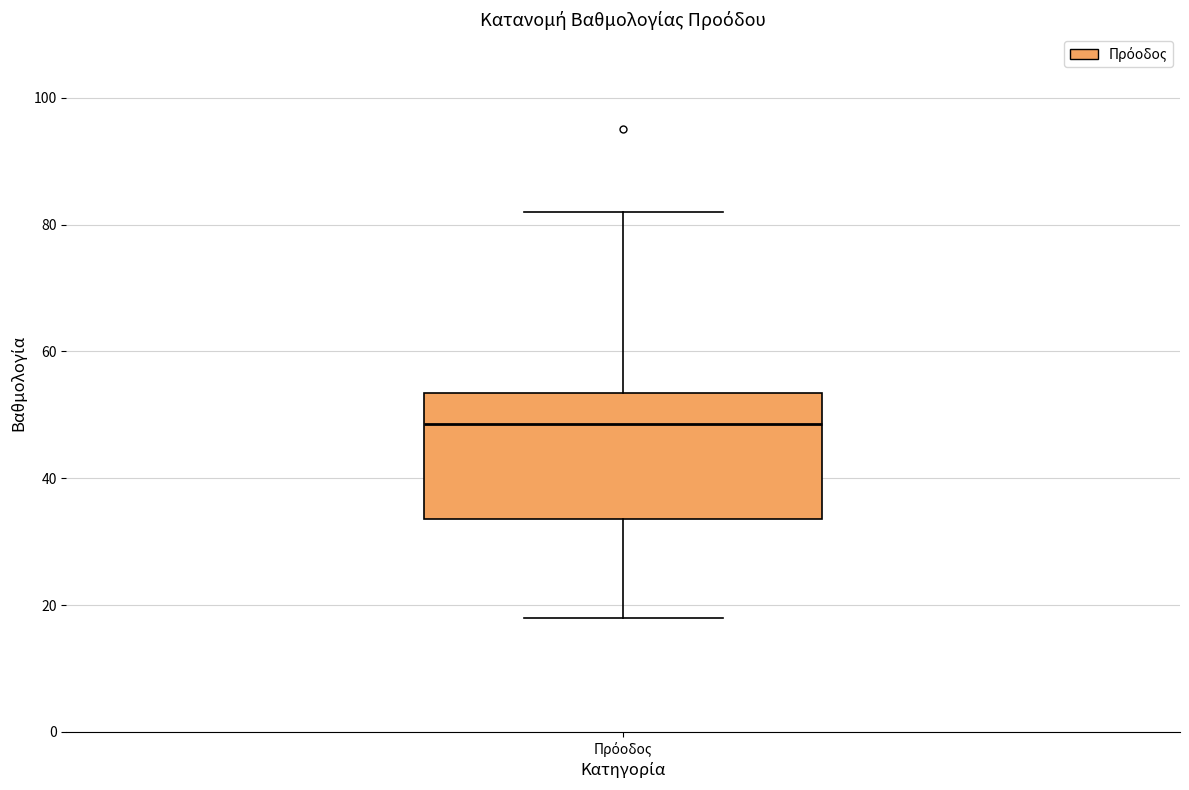

Where is the upper edge of the box for Πρόοδος on the y-axis? The values are not printed on the chart, so give them approximately, as read against the axis.

54